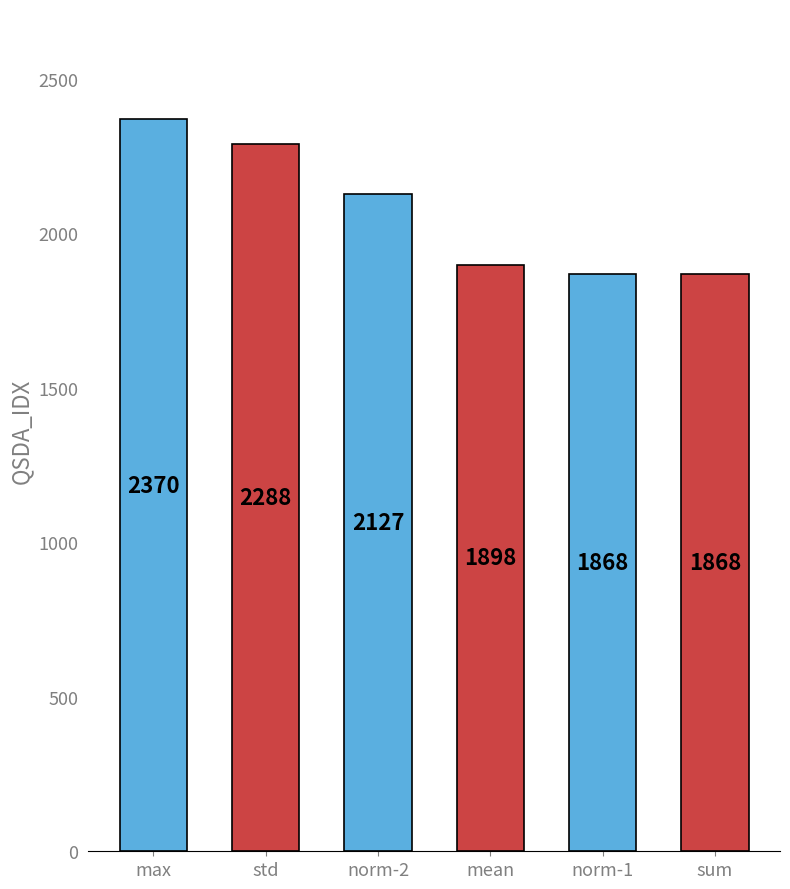

Which has a higher value, norm-1 or std?

std